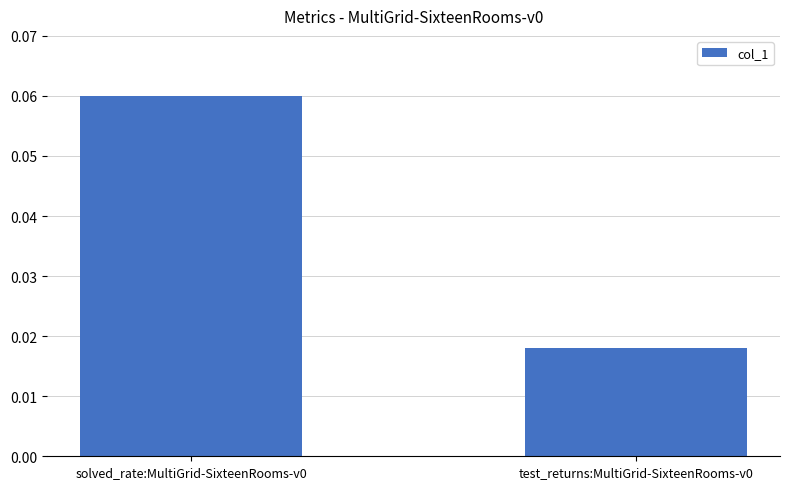

True or false: the data shows 0.0 at solved_rate:MultiGrid-SixteenRooms-v0.

False